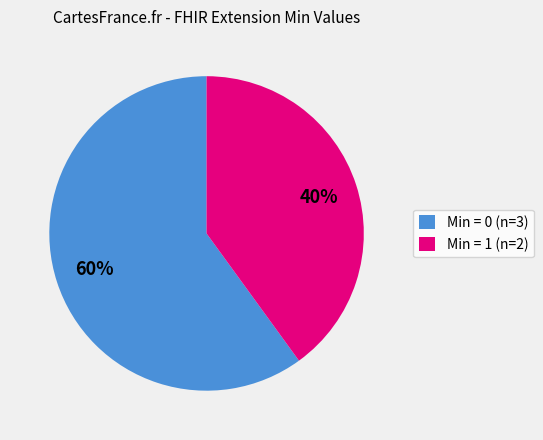

What is the largest slice in the pie chart?

Min = 0 (n=3)